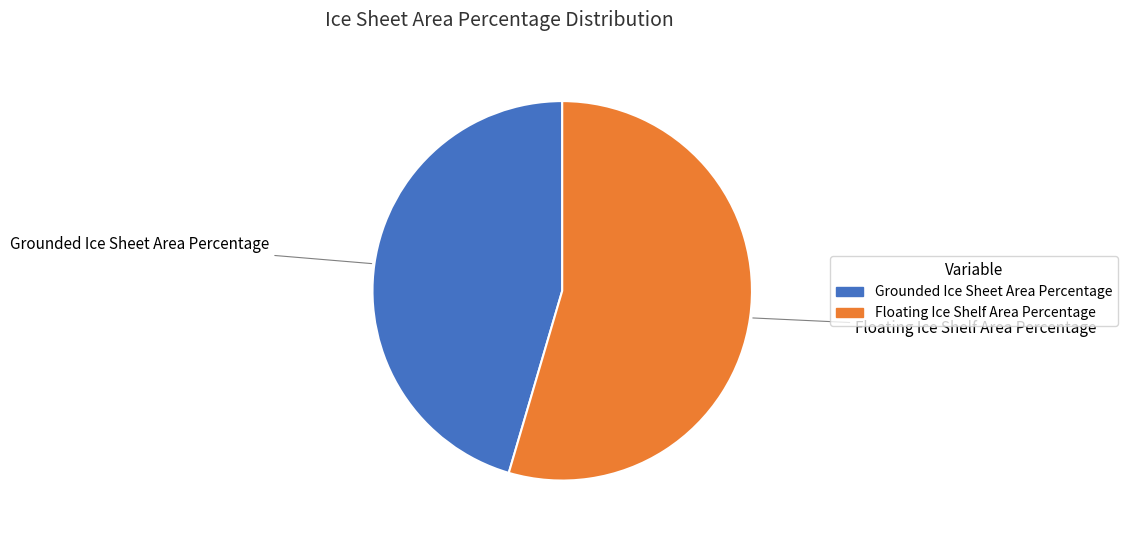

Count the number of slices in the pie.

2